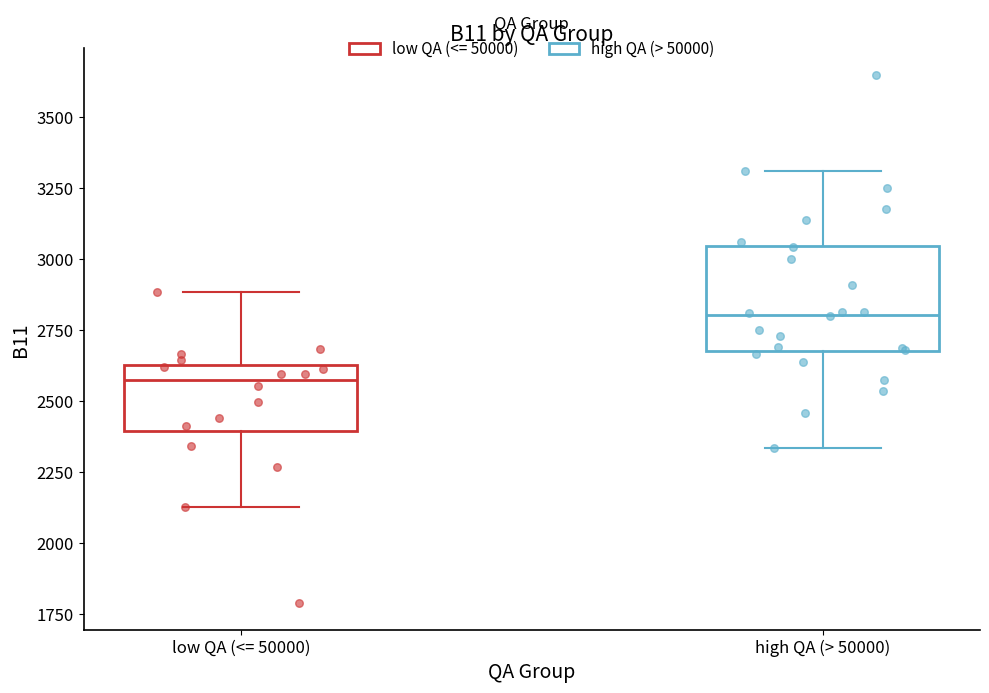

Reading left to right, read every box against the y-axis: the position of its median line, the range the box covers, and the ends of its whiskers. The values are not printed on the chart, so give them approximately, as read against the axis.

low QA (<= 50000): median 2550, box 2400 to 2650, whiskers 2150 to 2900
high QA (> 50000): median 2800, box 2700 to 3050, whiskers 2350 to 3300